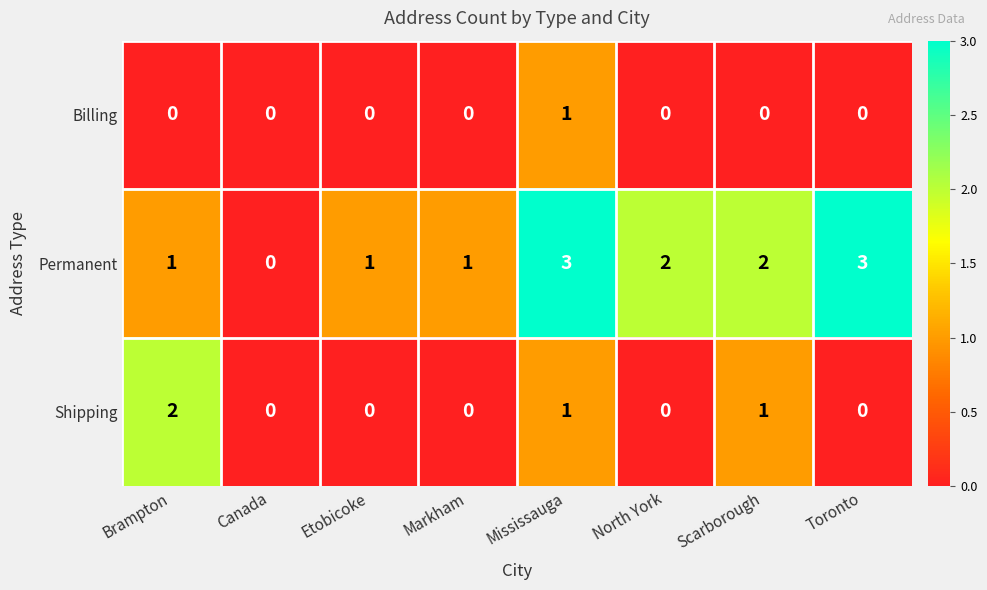

Is it true that Shipping equals 0 at North York?

True